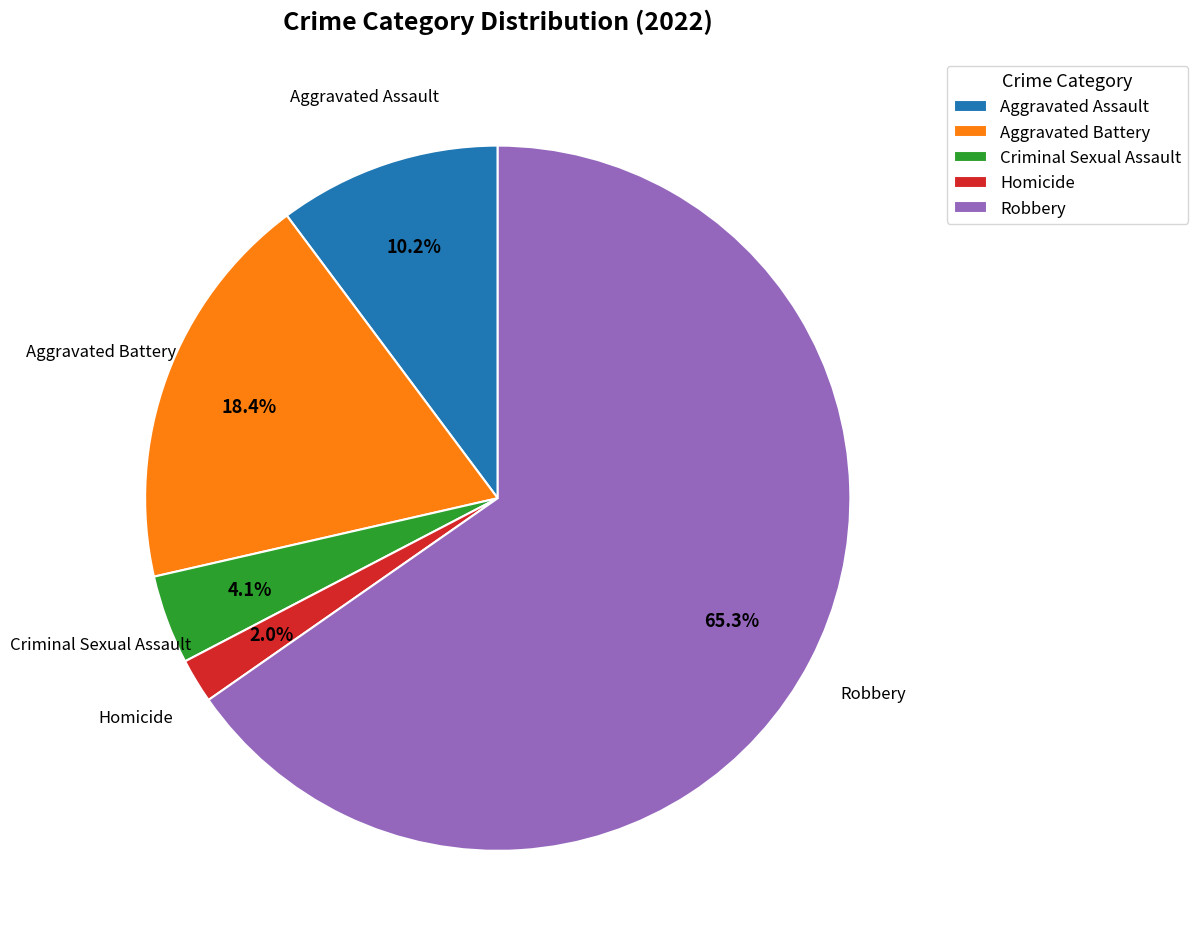

What is the ratio of the value at Robbery to the value at Aggravated Assault?

6.4